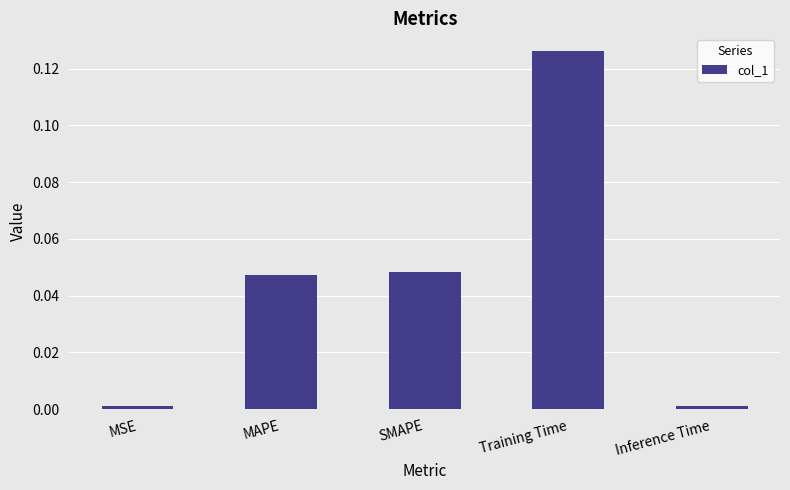

The value at MAPE is 0.0. True or false?

True